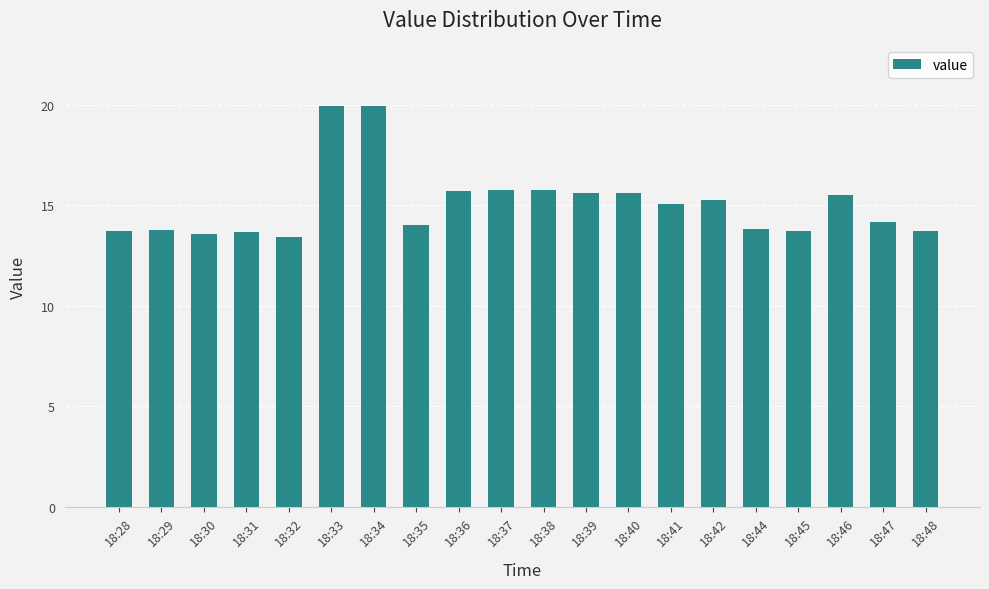

What is the maximum value shown in the chart?

20.0